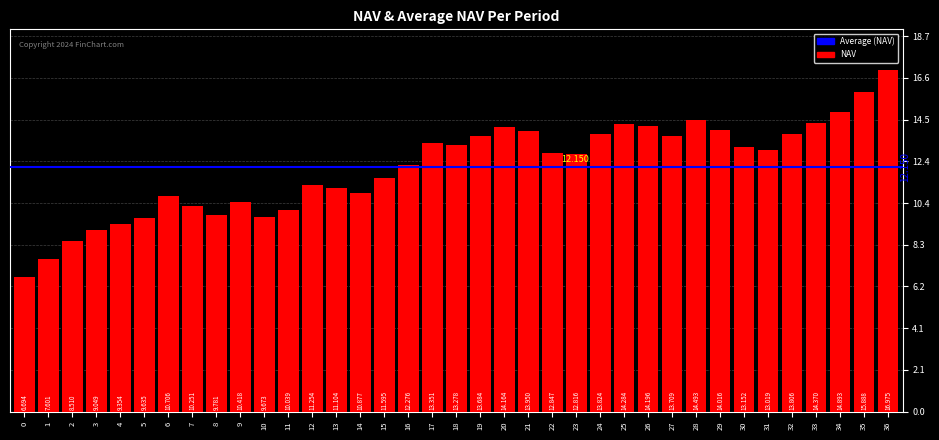

Reading left to right, list all the values displayed in this chart.

6.7	7.6	8.5	9.0	9.4	9.6	10.7	10.3	9.8	10.4	9.7	10.0	11.3	11.1	10.9	11.6	12.3	13.4	13.3	13.7	14.2	13.9	12.8	12.8	13.8	14.3	14.2	13.7	14.5	14.0	13.2	13.0	13.8	14.4	14.9	15.9	17.0